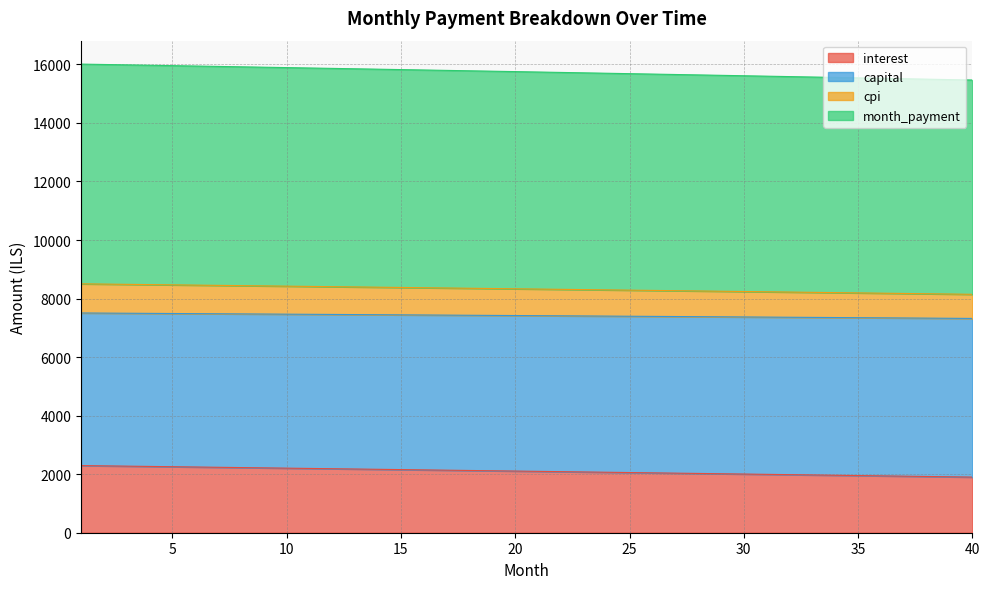

What is the maximum value for interest?

2294.0